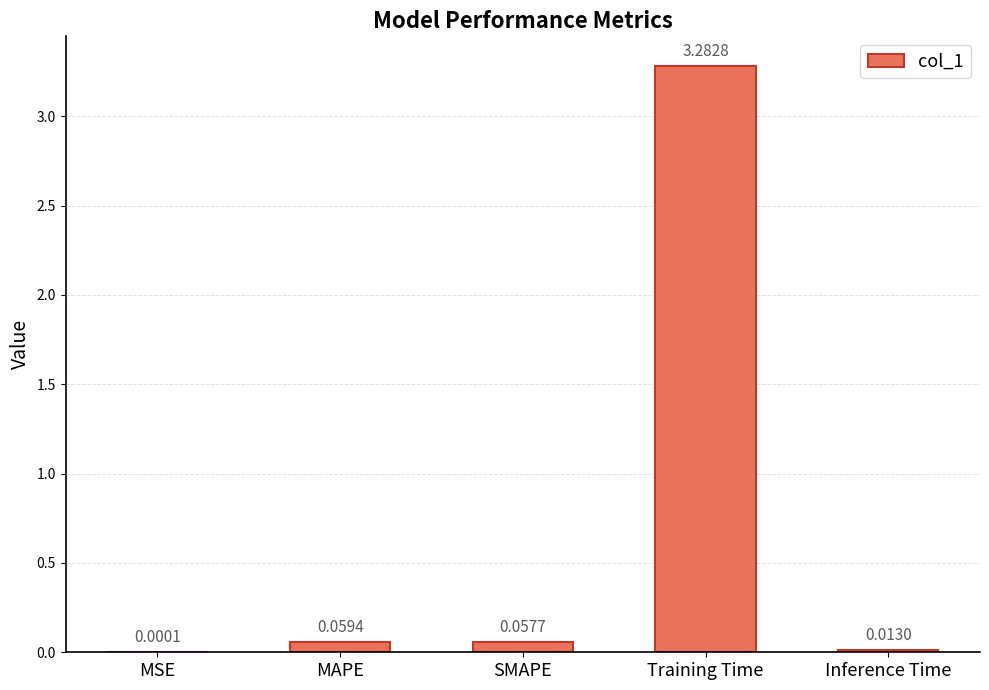

Where is the data nearest to the value 1?

MAPE